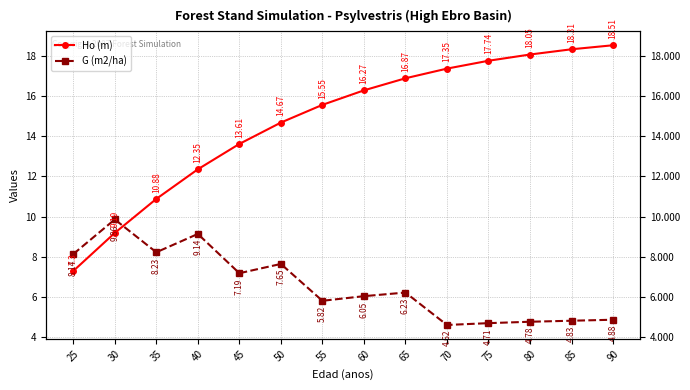

Which series ends up on top after the final intersection of Ho (m) and G (m2/ha)?

Ho (m)